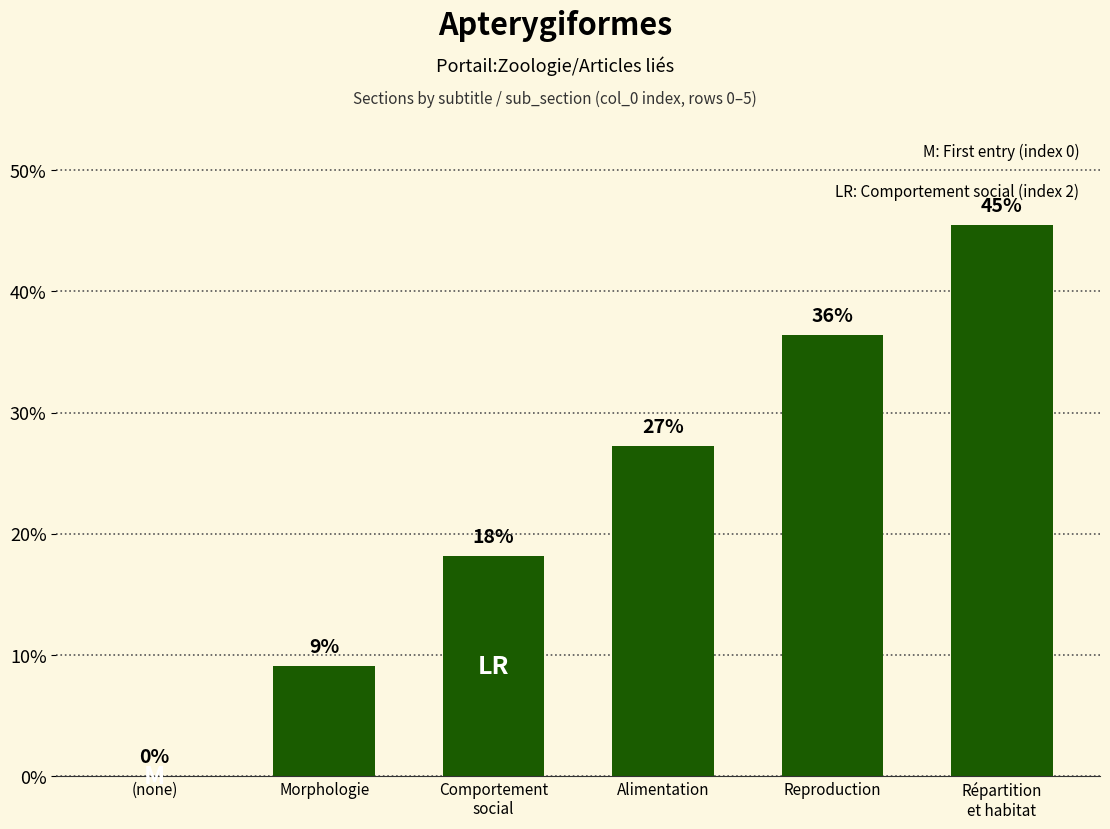

Which category has the lowest value across all series?

(none)